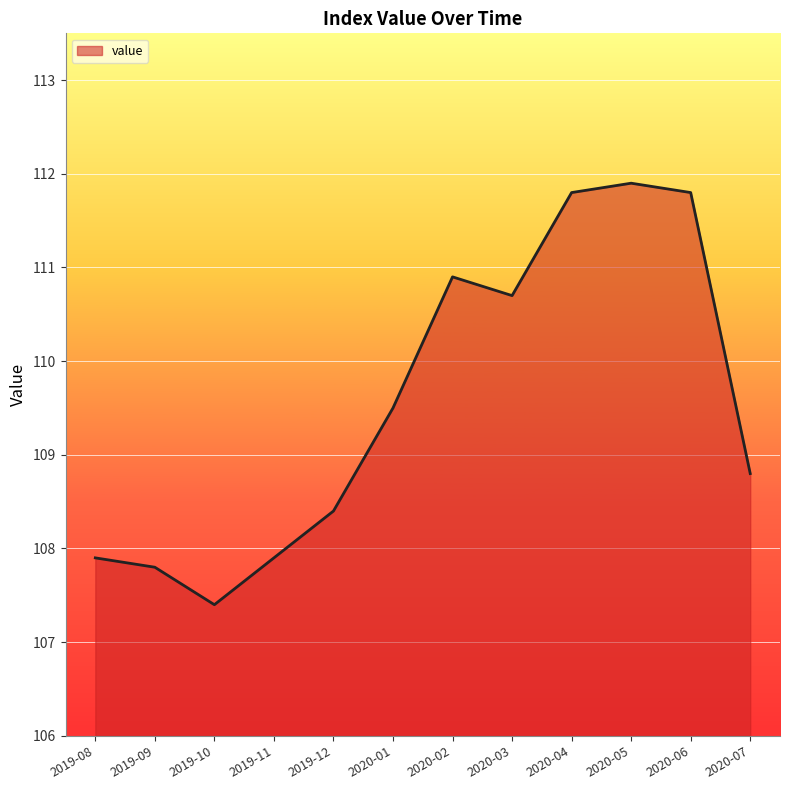

At which category does the data reach its first local valley?

2019-10